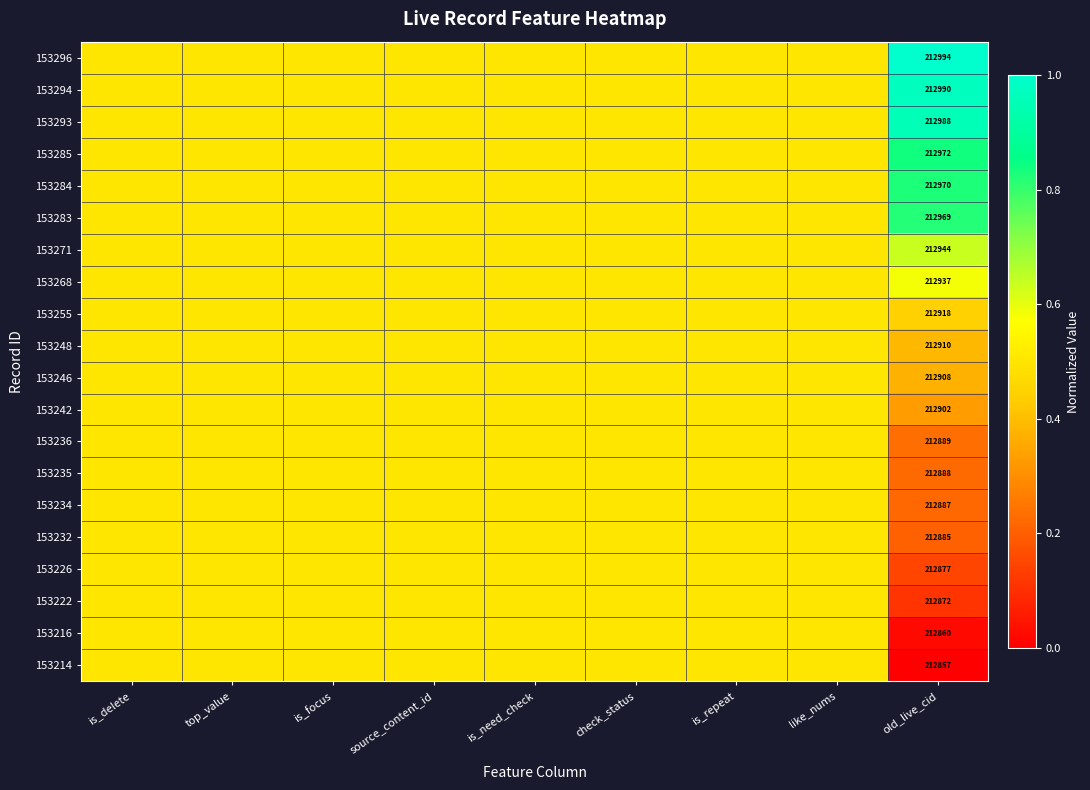

At old_live_cid, list the series in order from largest to smallest.

153296, 153294, 153293, 153285, 153284, 153283, 153271, 153268, 153255, 153248, 153246, 153242, 153236, 153235, 153234, 153232, 153226, 153222, 153216, 153214